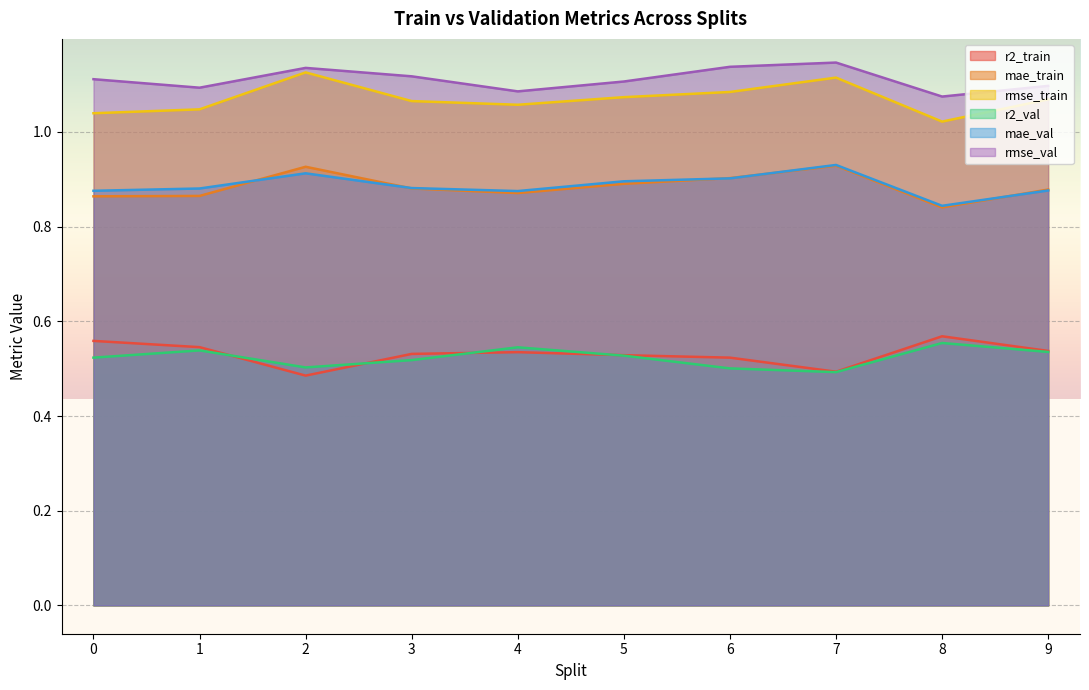

How many lines are shown in the chart?

6